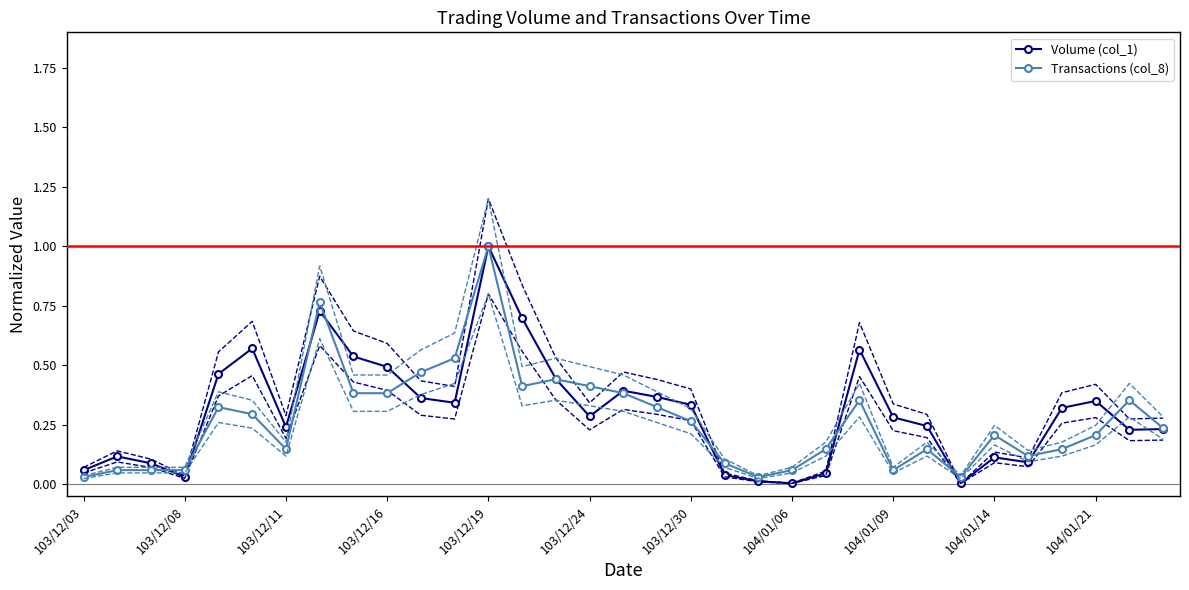

What is the maximum value shown in the chart?

1.0